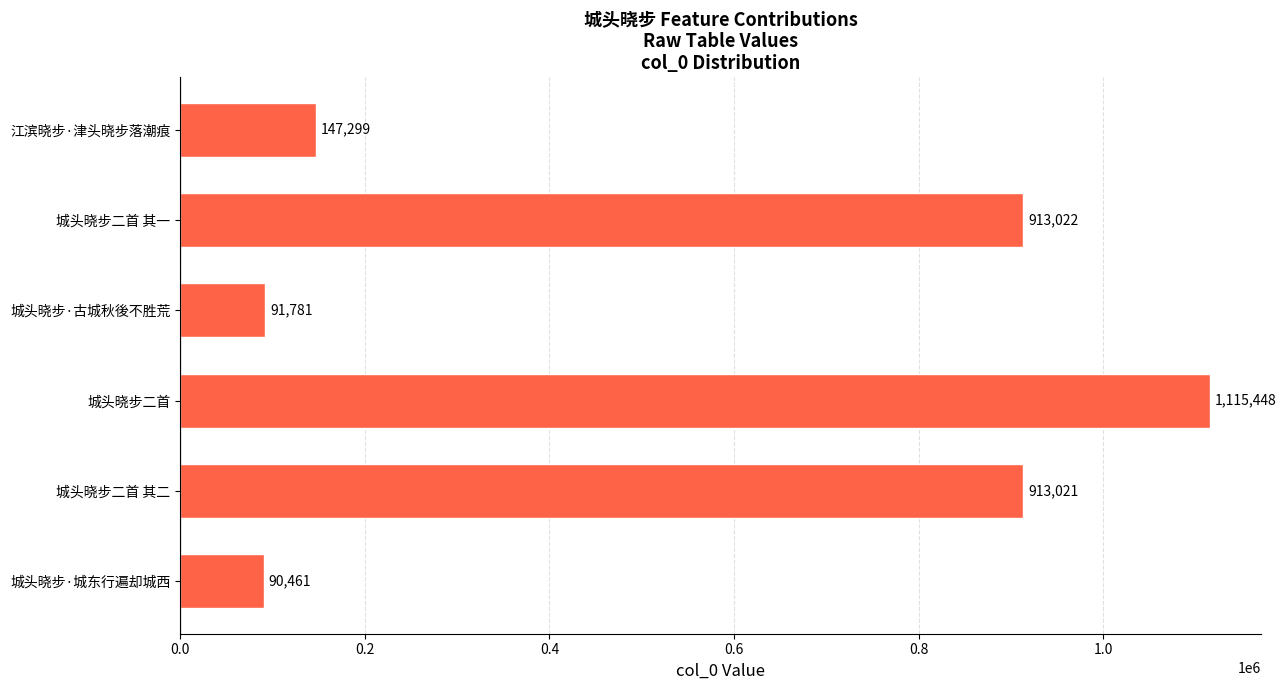

List the labels in order of value, smallest first.

城头晓步·城东行遍却城西, 城头晓步·古城秋後不胜荒, 江滨晓步·津头晓步落潮痕, 城头晓步二首 其二, 城头晓步二首 其一, 城头晓步二首